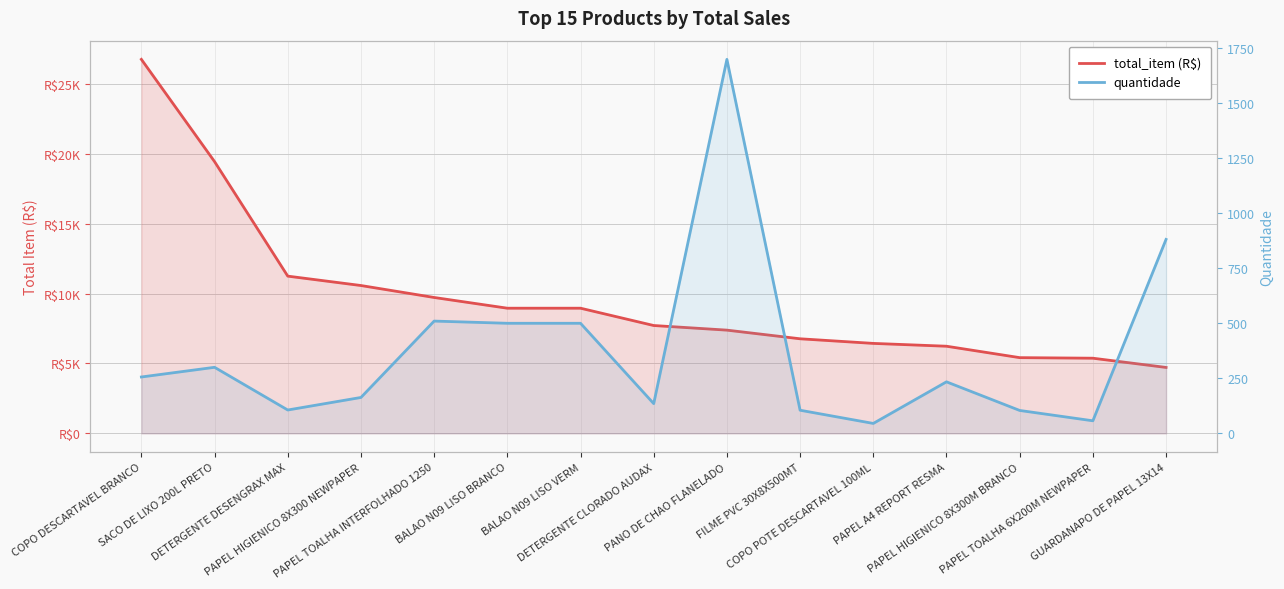

Is the value of total_item (R$) at PAPEL TOALHA 6X200M NEWPAPER greater than the value of quantidade at DETERGENTE DESENGRAX MAX?

Yes